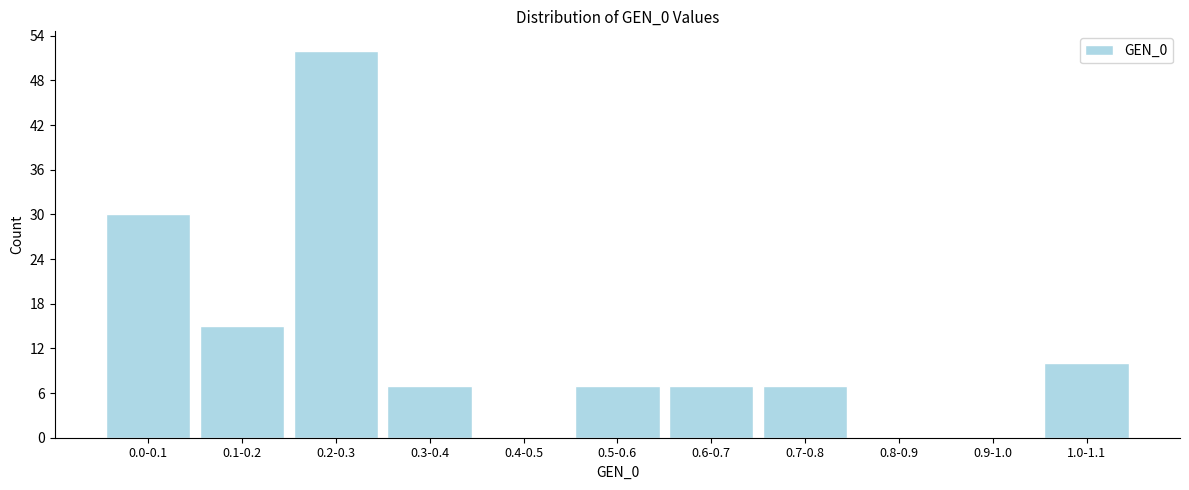

Reading left to right, list all the values displayed in this chart.

0.0-0.1=30	0.1-0.2=15	0.2-0.3=52	0.3-0.4=7	0.4-0.5=0	0.5-0.6=7	0.6-0.7=7	0.7-0.8=7	0.8-0.9=0	0.9-1.0=0	1.0-1.1=10